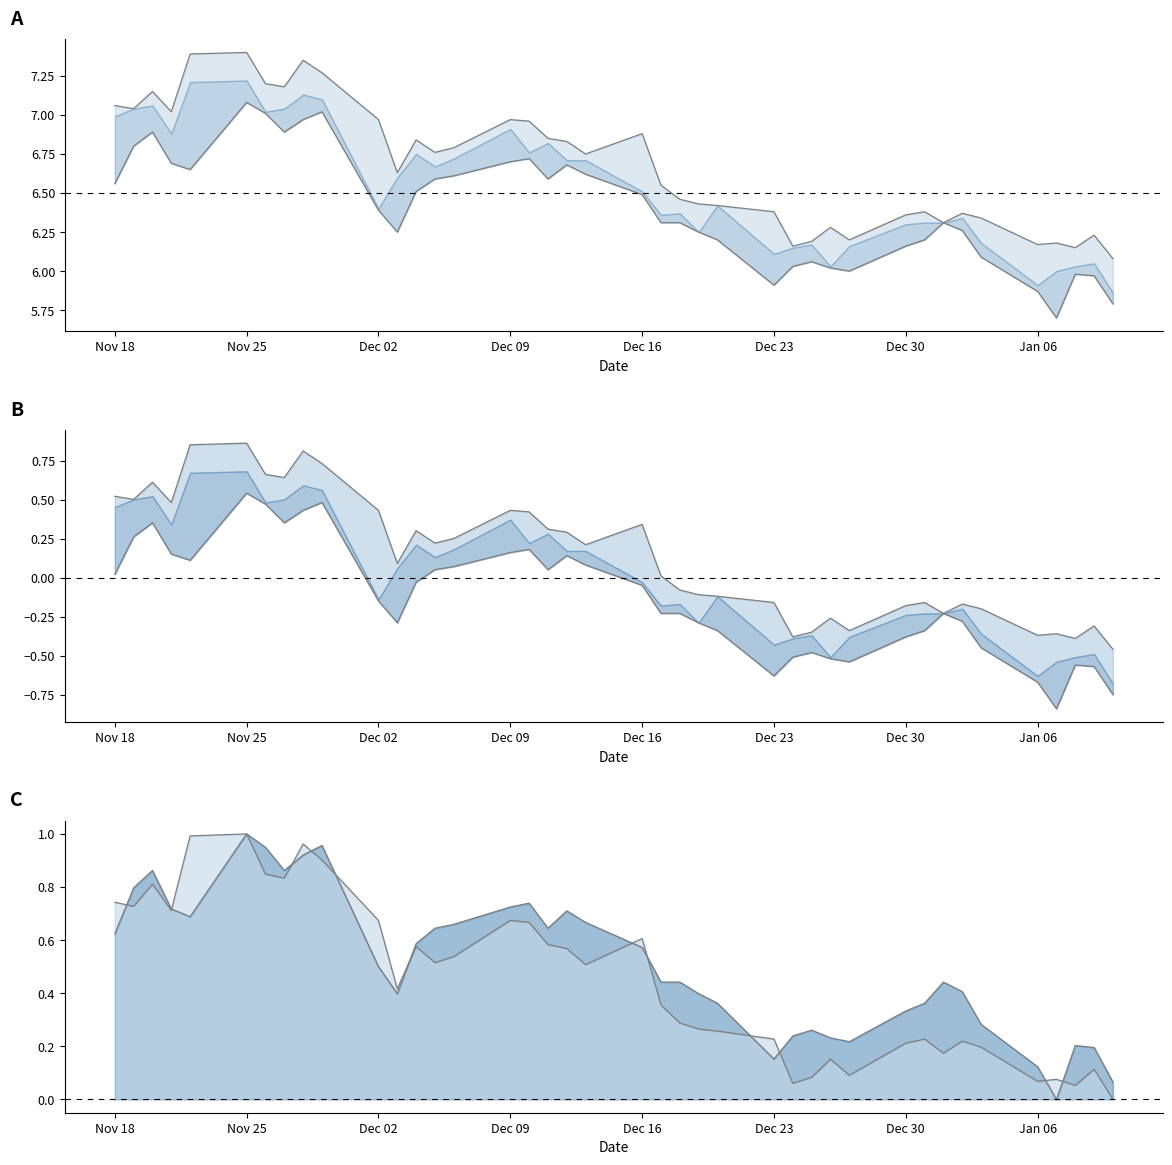

True or false: Low line has more than 2 points higher than both neighbors.

True